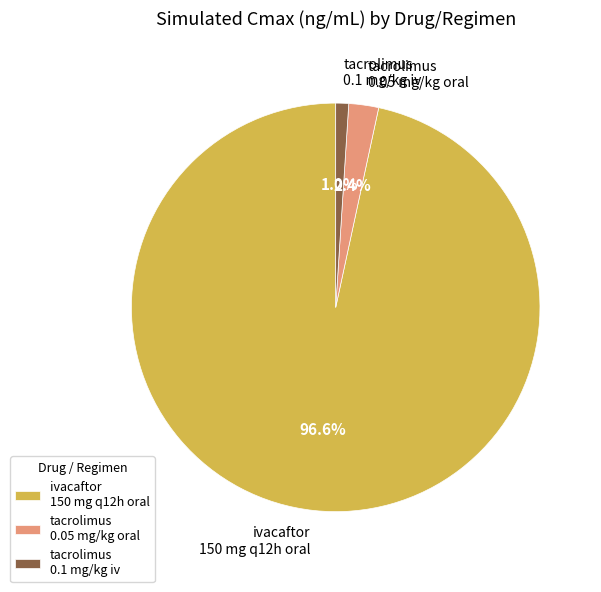

What is the majority slice?

ivacaftor 150 mg q12h oral